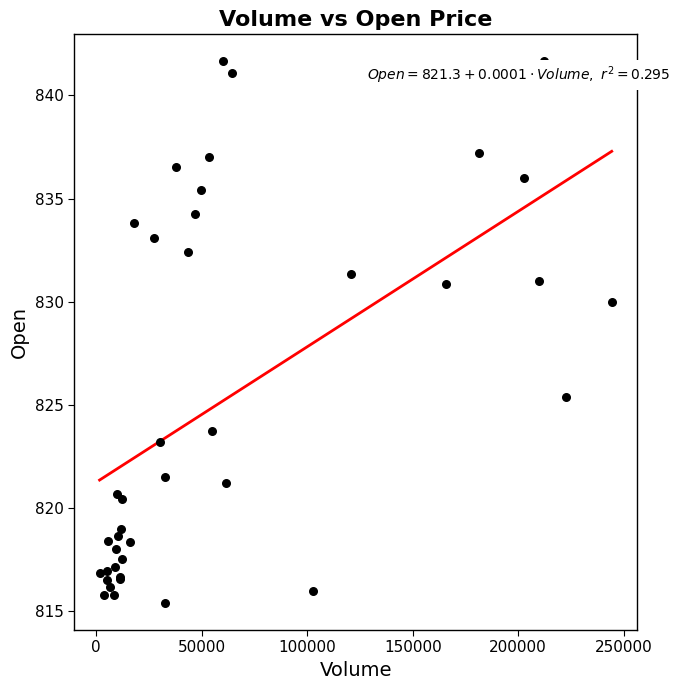

What Y value in the scatter plot is closest to 828?

830.0